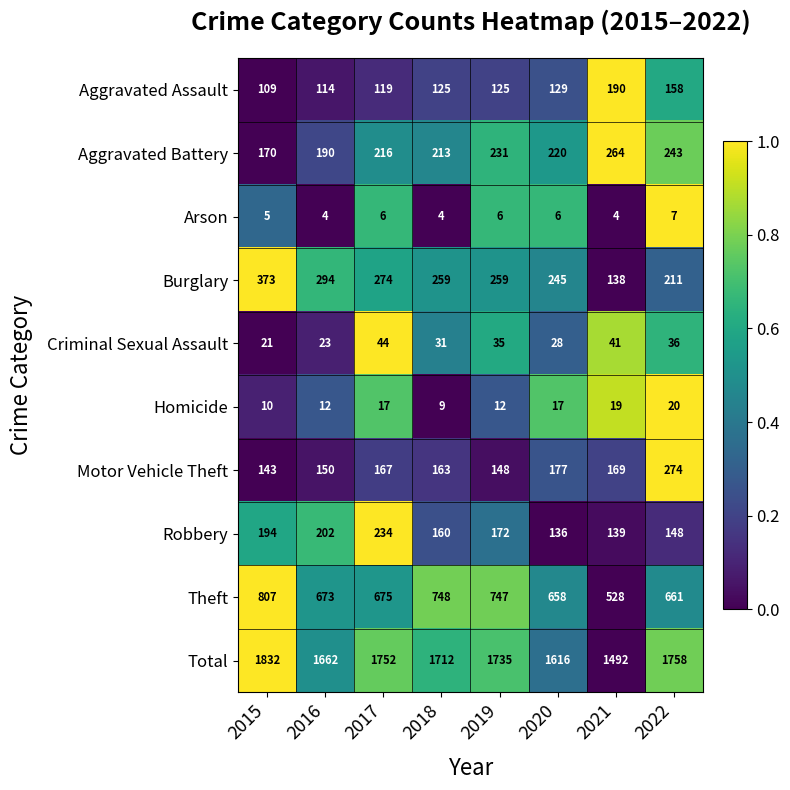

What is the smallest value displayed?

4